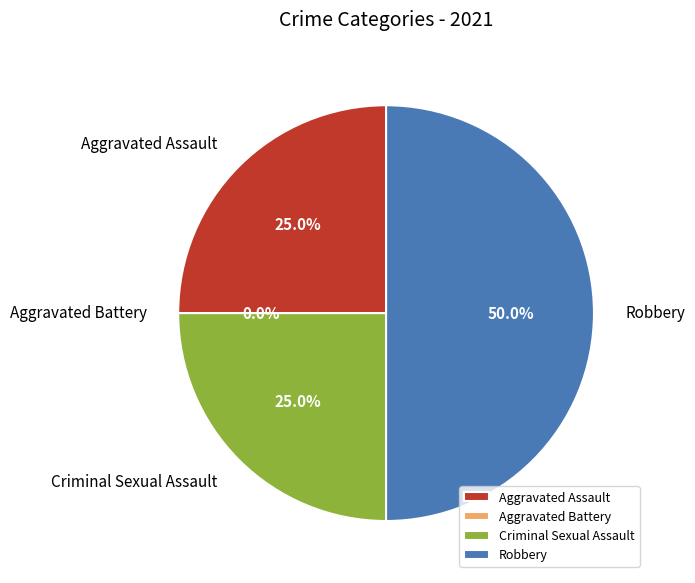

Rank the categories by value from highest to lowest.

Robbery, Aggravated Assault, Criminal Sexual Assault, Aggravated Battery